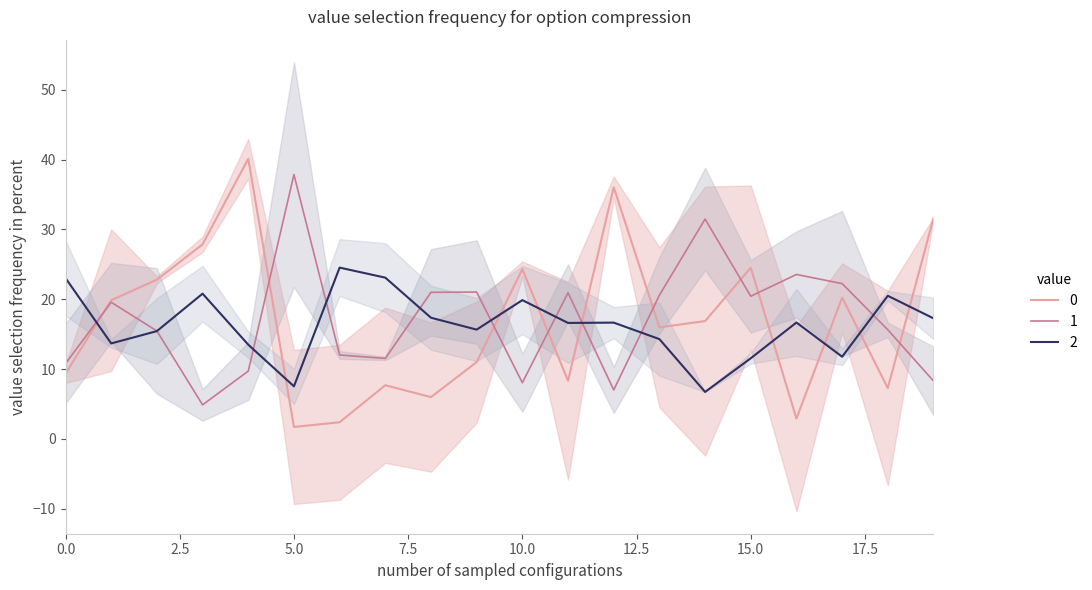

Reading left to right, transcribe all the data shown in this chart.

row_0: 9.3	19.9	22.8	27.9	40.1	1.7	2.4	7.7	6.0	11.0	24.3	8.3	36.0	16.0	16.9	24.5	2.9	20.2	7.3	31.6
row_1: 10.8	19.6	15.5	4.9	9.7	37.9	12.0	11.5	21.0	21.0	8.0	20.9	7.0	20.6	31.5	20.4	23.5	22.2	15.6	8.3
row_2: 23.0	13.7	15.4	20.8	13.5	7.5	24.5	23.1	17.3	15.6	19.9	16.6	16.6	14.3	6.7	11.5	16.7	11.8	20.5	17.3